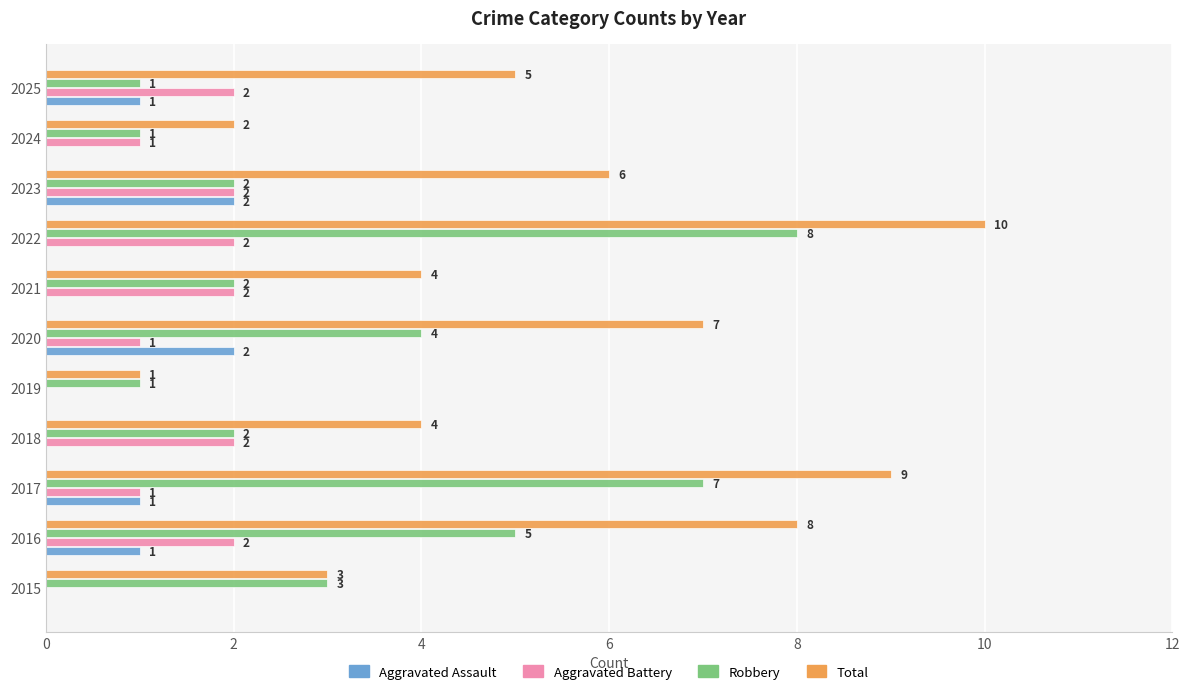

At which label is Robbery closest to 4?

2020